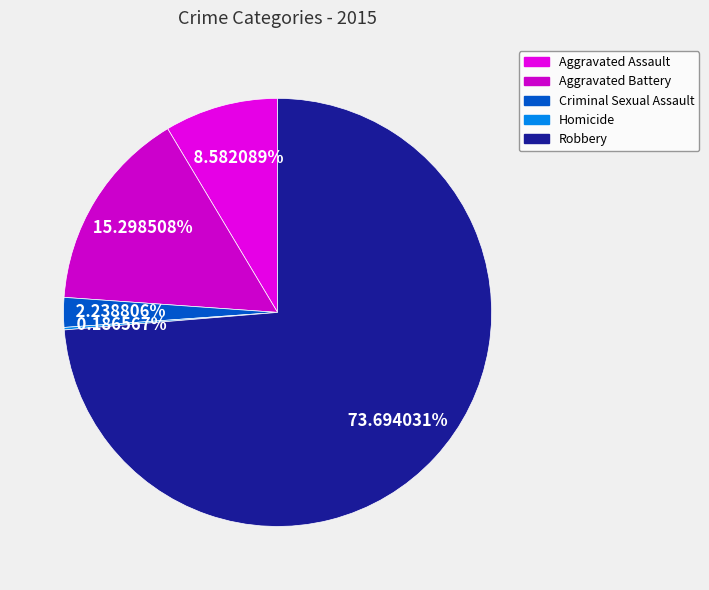

The Robbery slice represents 74% of the pie. True or false?

True